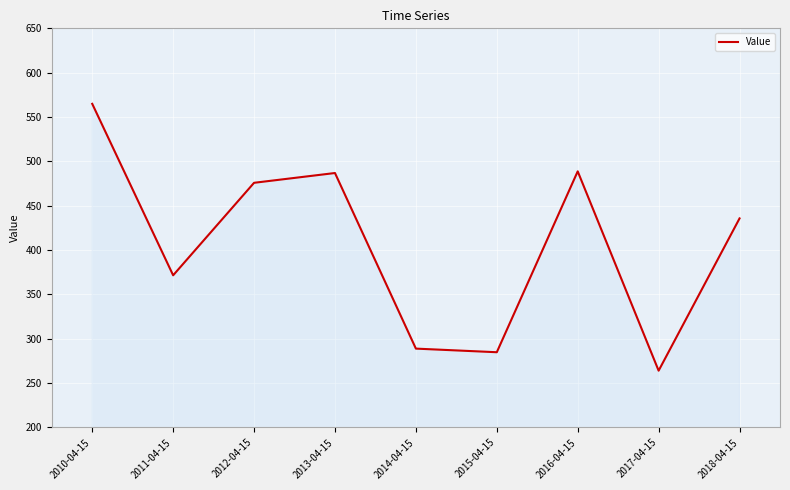

How many series are shown in this chart?

1